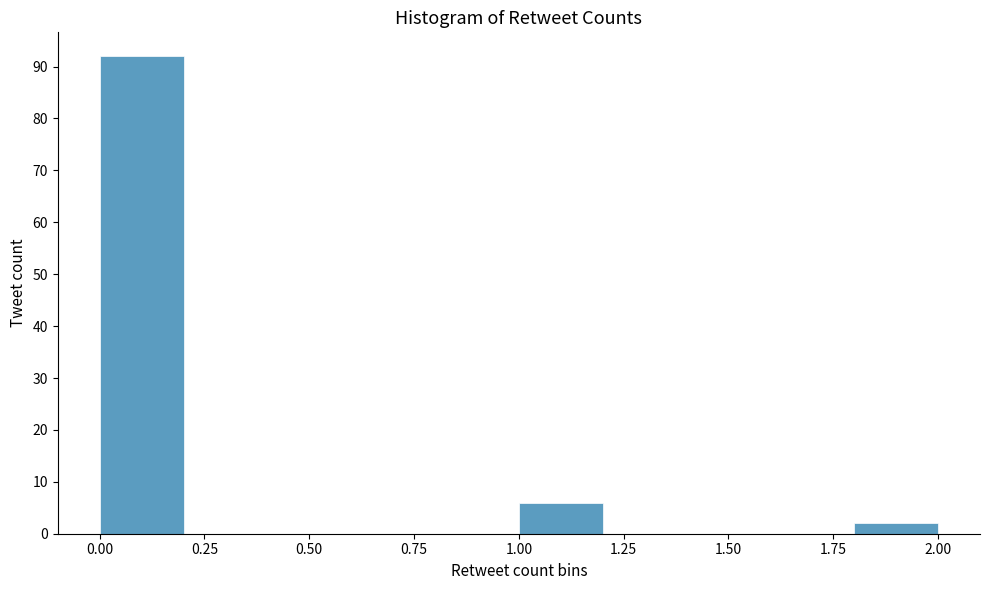

Over which range of the x-axis is the bar tallest?

0.0 to 0.2